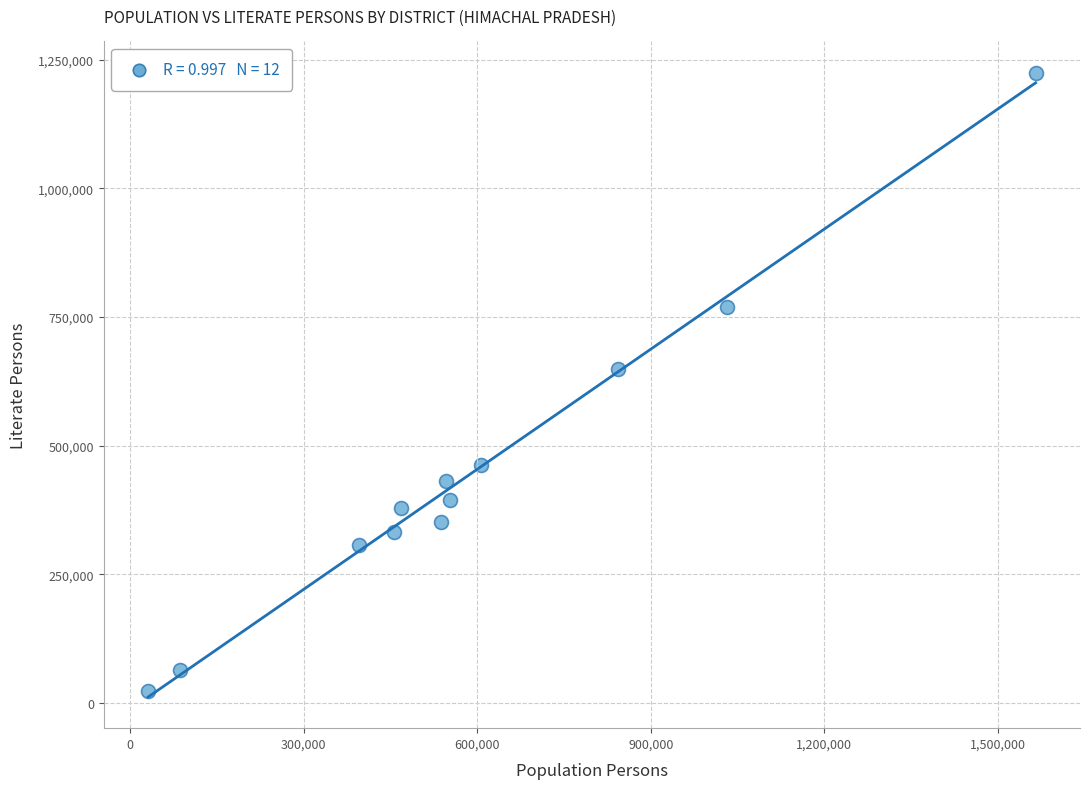

What Y value in the scatter plot is closest to 623538?

649462